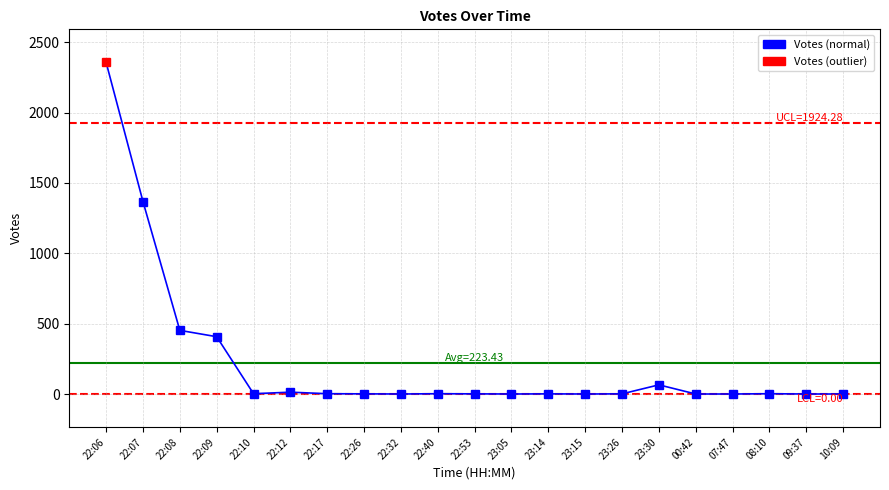

What is the smallest value displayed?

1